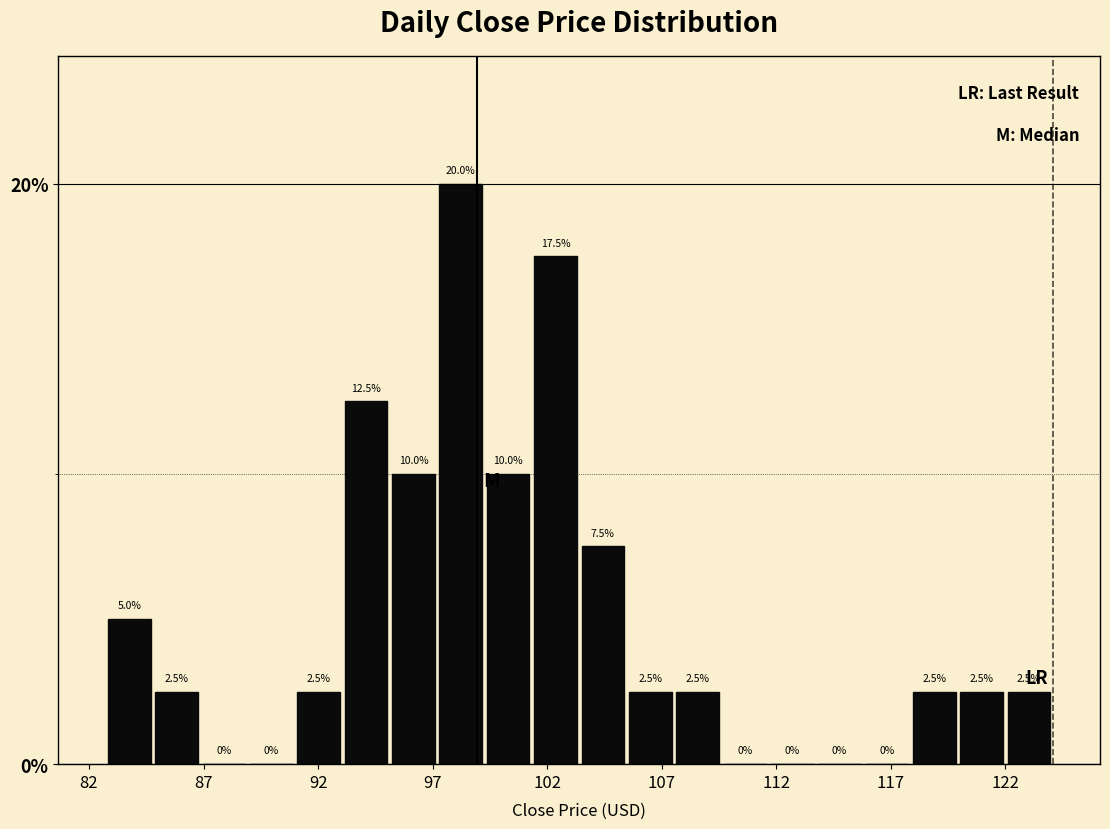

What is the height of the bar covering 107.5 to 109.5 on the x-axis? The bar edges are not printed on the chart, so give them approximately, as read against the axis.

2.5